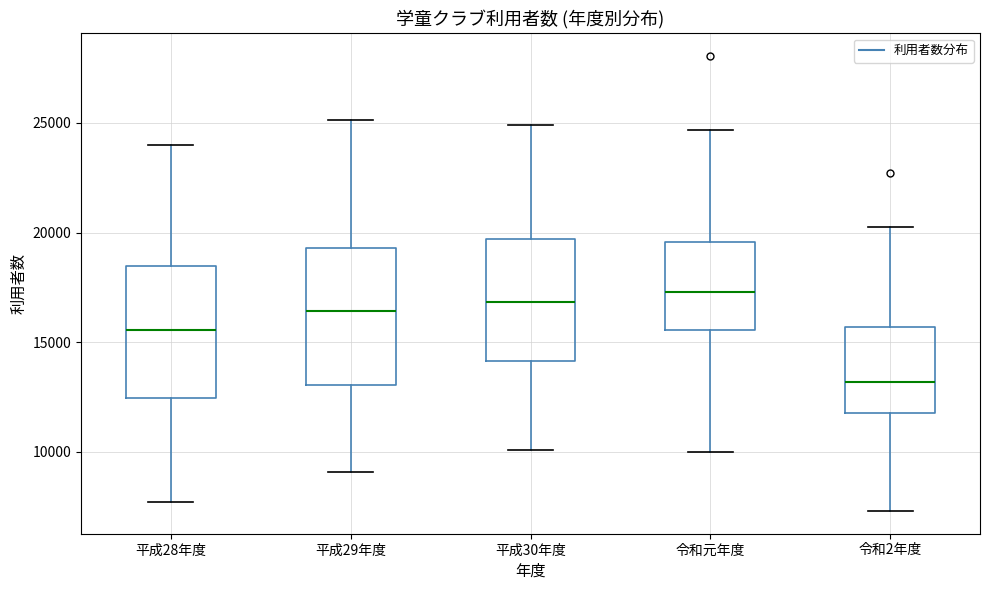

Which box has the lowest median line?

令和2年度